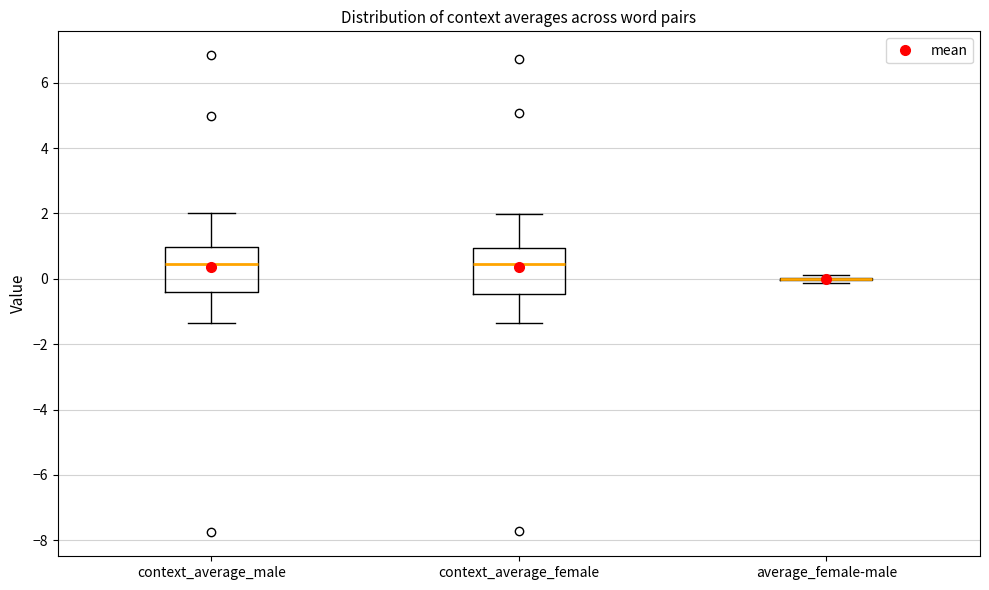

Reading left to right, read every box against the y-axis: the position of its median line, the range the box covers, and the ends of its whiskers. The values are not printed on the chart, so give them approximately, as read against the axis.

context_average_male: median 0.4, box -0.4 to 1.0, whiskers -1.4 to 2.0
context_average_female: median 0.4, box -0.4 to 1.0, whiskers -1.4 to 2.0
average_female-male: box collapsed to a line at 0.0, whiskers -0.2 to 0.2